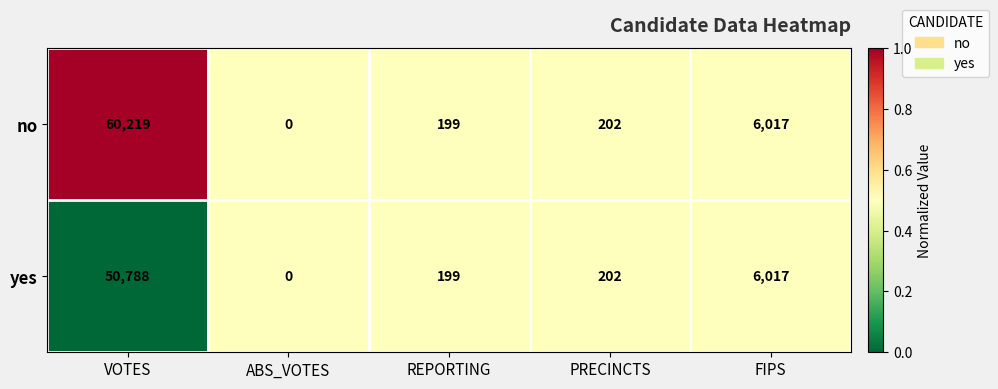

What is the difference between the maximum and second lowest values in the yes series?

50589